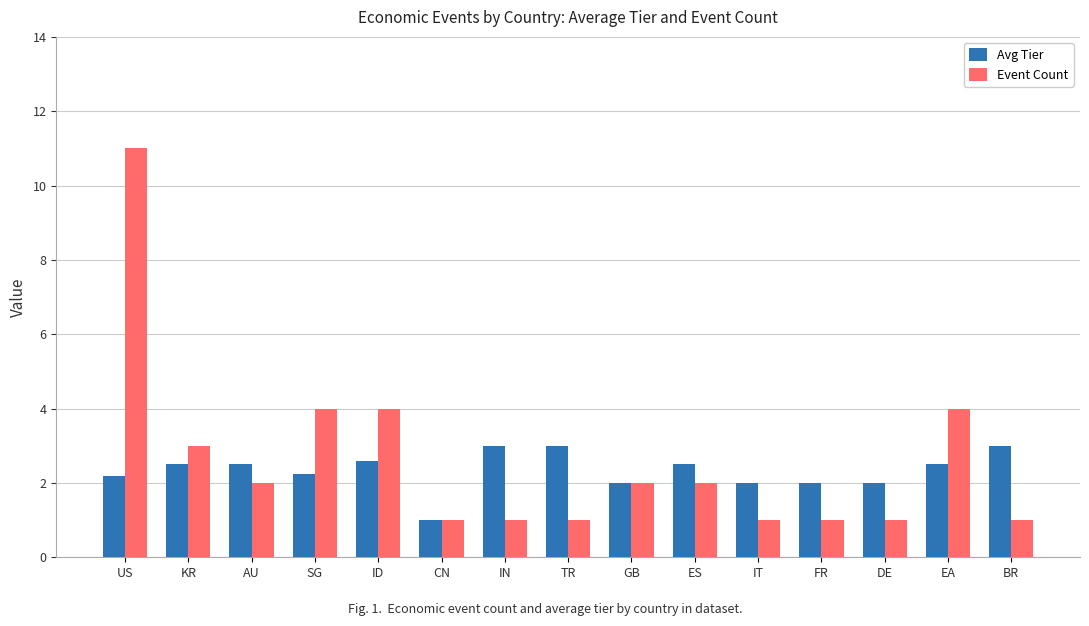

Which series has the largest range (max minus min)?

Event Count